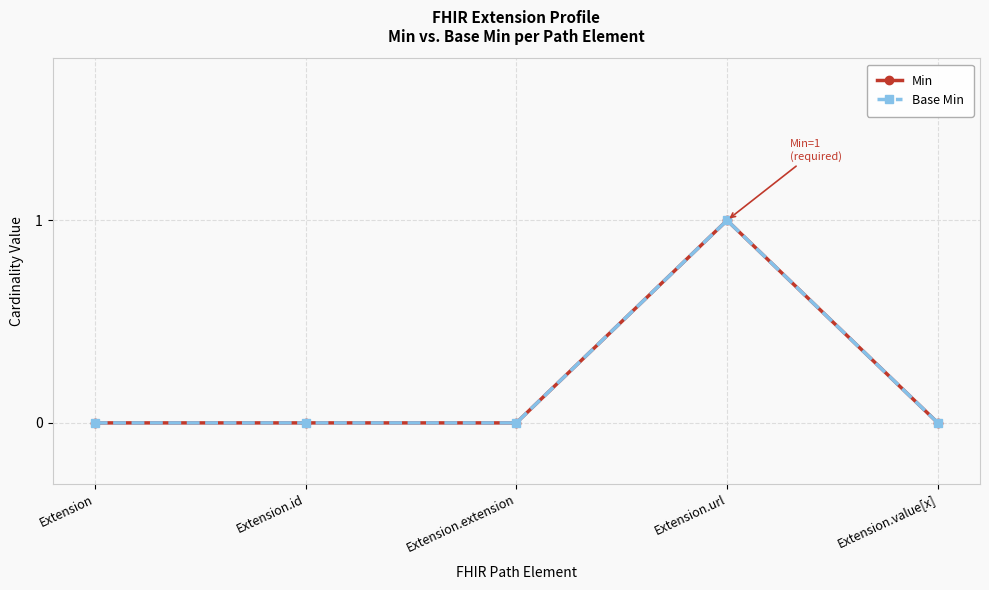

What is the label of the 3rd point from the left?

Extension.extension